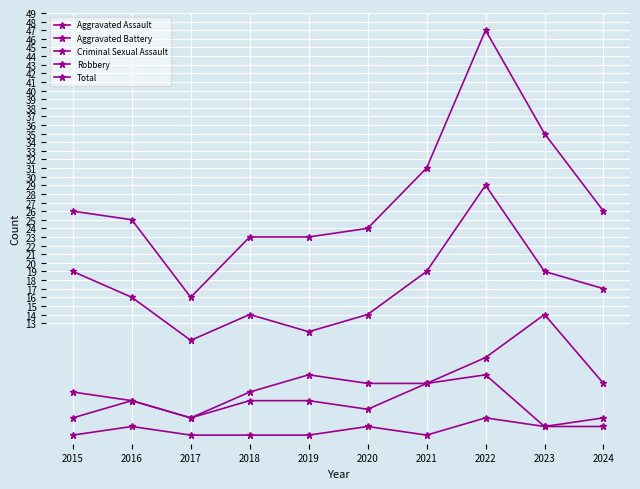

How many lines are shown in the chart?

5